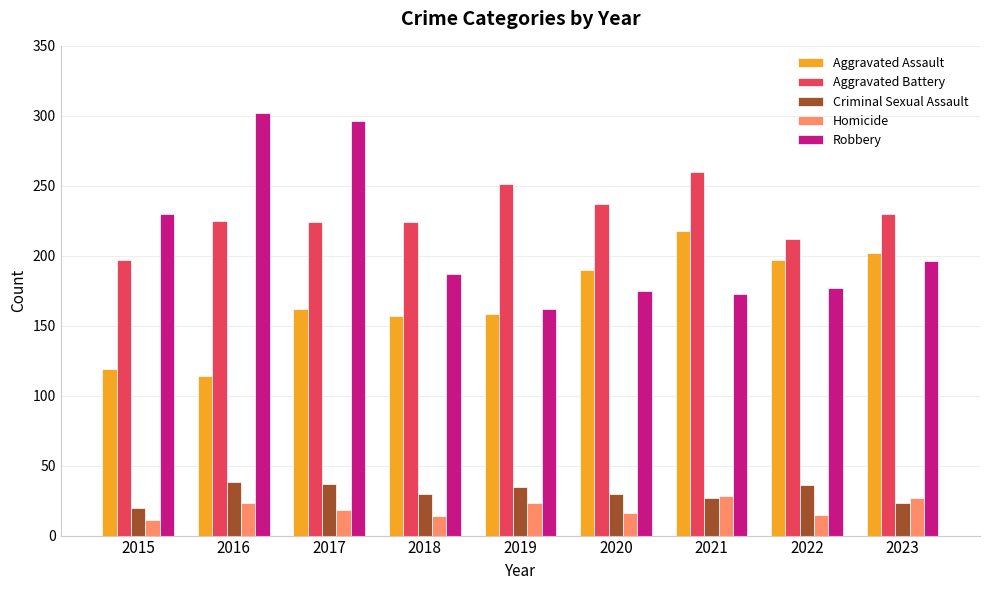

What is the value of the Aggravated Assault bar at the 9th from the left?

202